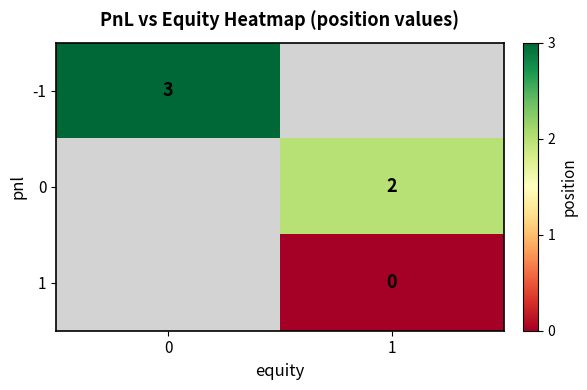

True or false: -1 has a value of 2 at 0.

False